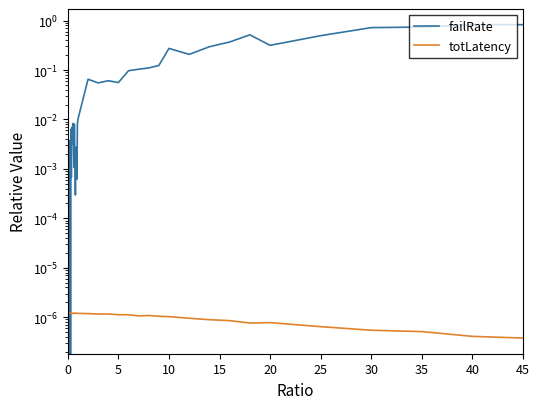

Which series has the widest spread of values?

failRate